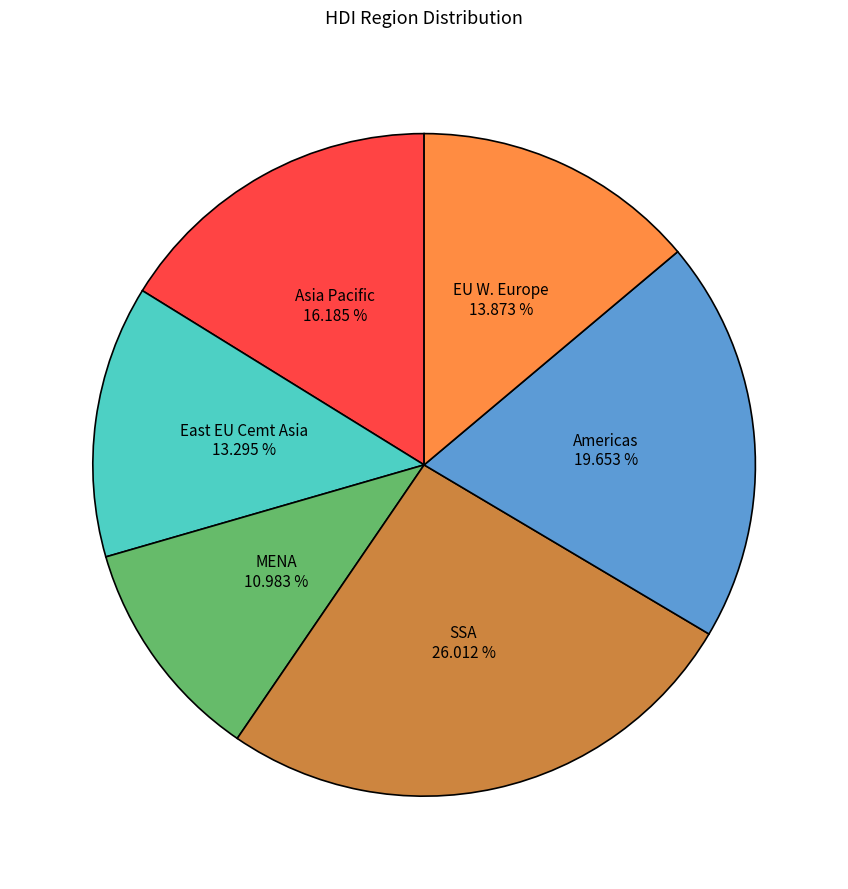

Is there a majority slice in this chart?

No